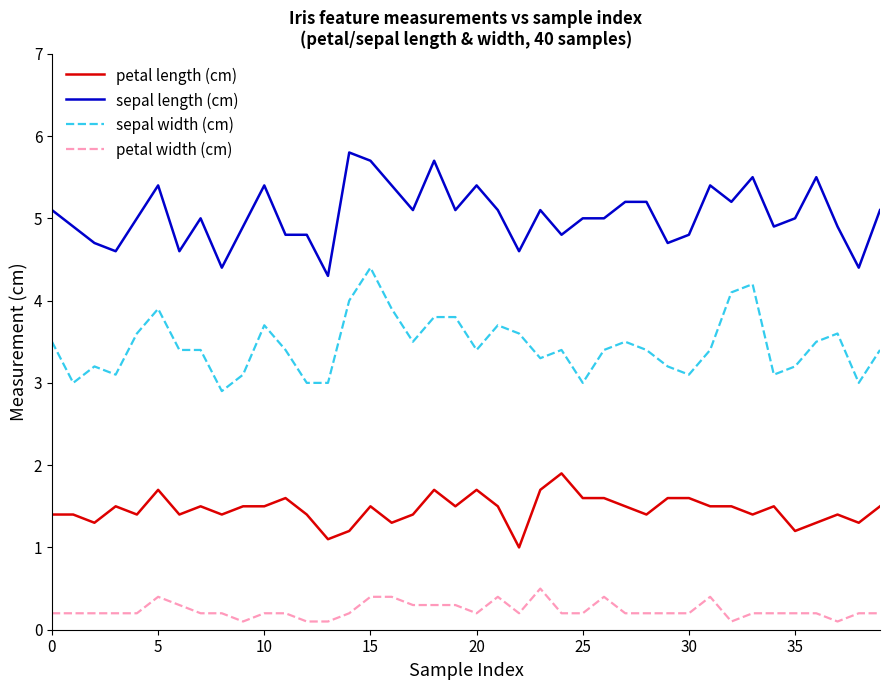

What is the difference between the maximum and minimum values in the petal length (cm) series?

0.9